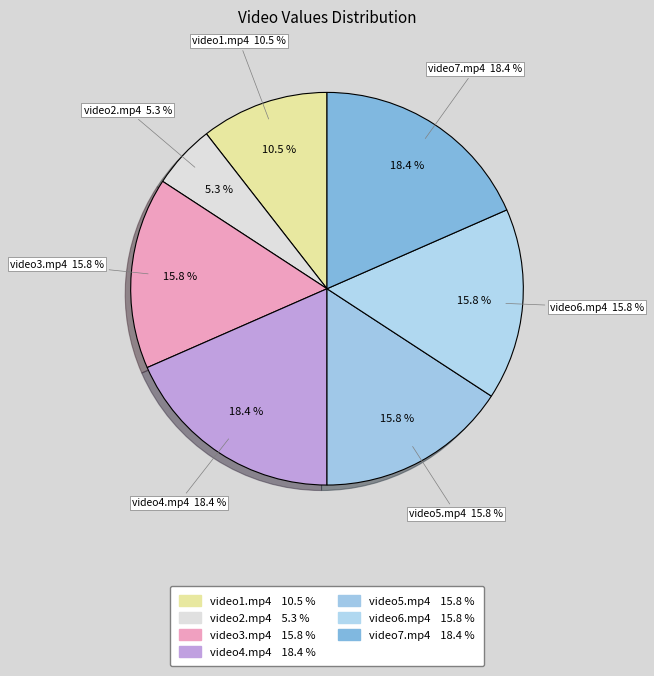

Does video7.mp4 represent more than half of the total?

No